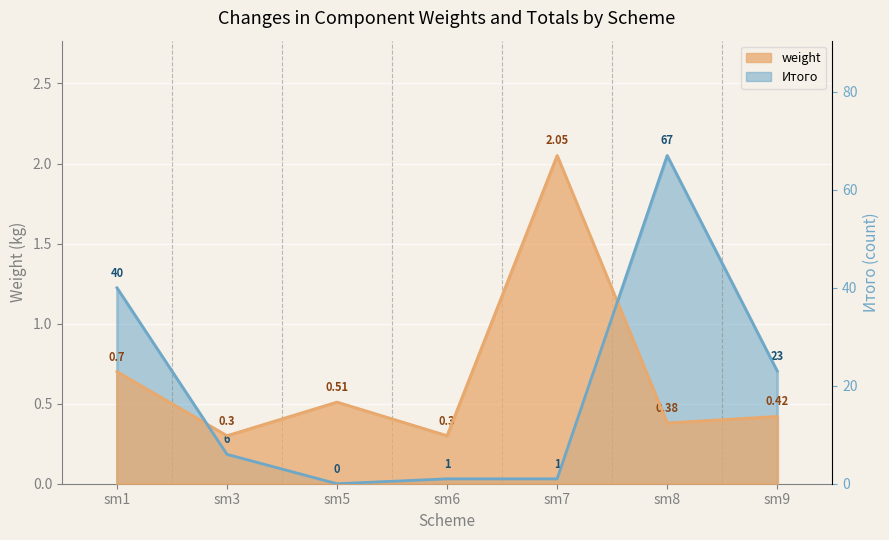

How many lines are shown in the chart?

2